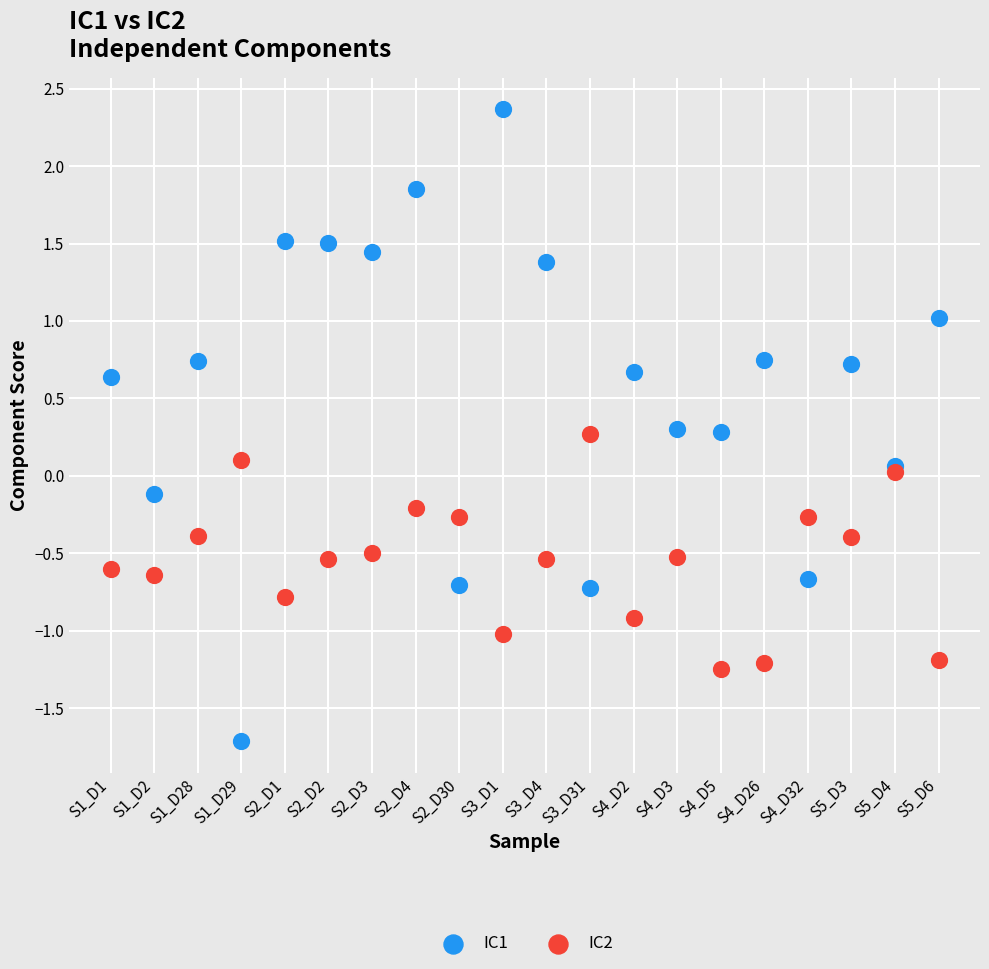

Which series has the largest Y range (max minus min)?

IC1